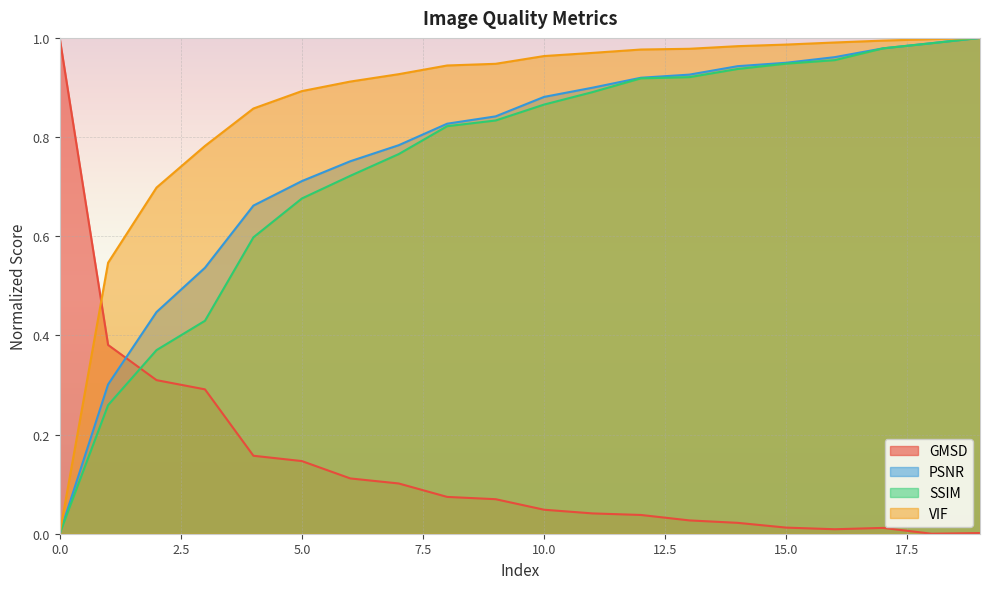

At 3, list the series in order from smallest to largest.

GMSD, SSIM, PSNR, VIF